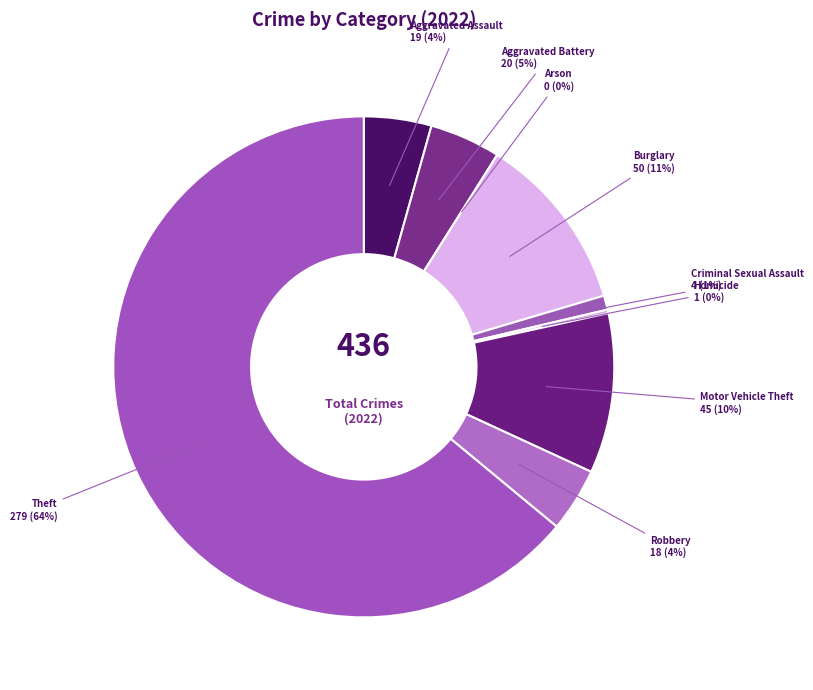

Rank the categories by value from lowest to highest.

Arson, Homicide, Criminal Sexual Assault, Robbery, Aggravated Assault, Aggravated Battery, Motor Vehicle Theft, Burglary, Theft